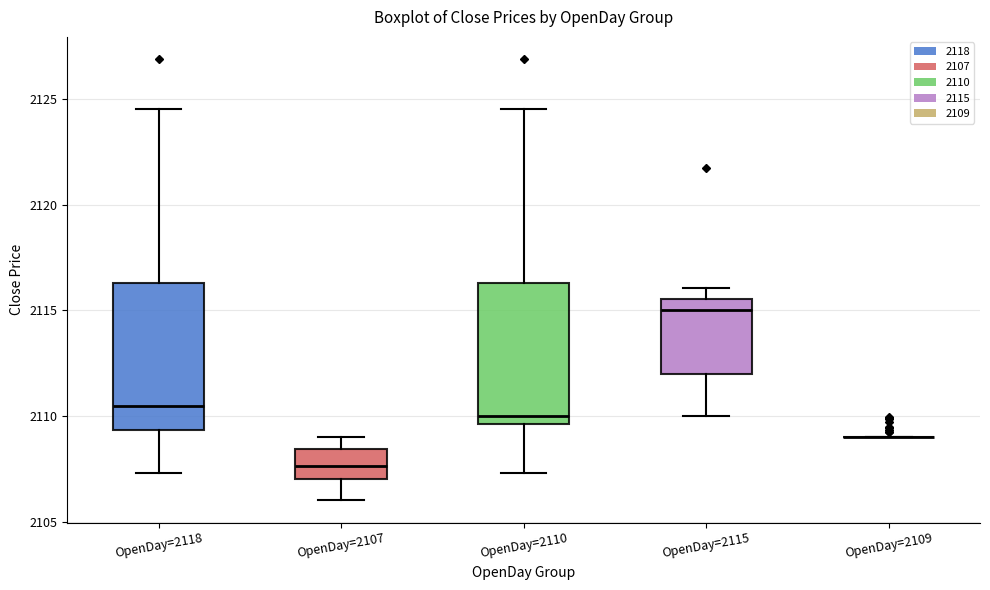

Reading left to right, read every box against the y-axis: the position of its median line, the range the box covers, and the ends of its whiskers. The values are not printed on the chart, so give them approximately, as read against the axis.

OpenDay=2118: median 2110.5, box 2109.5 to 2116.5, whiskers 2107.5 to 2124.5
OpenDay=2107: median 2107.5, box 2107.0 to 2108.5, whiskers 2106.0 to 2109.0
OpenDay=2110: median 2110.0, box 2109.5 to 2116.5, whiskers 2107.5 to 2124.5
OpenDay=2115: median 2115.0, box 2112.0 to 2115.5, whiskers 2110.0 to 2116.0
OpenDay=2109: box collapsed to a line at 2109.0, whiskers 2109.0 to 2109.0